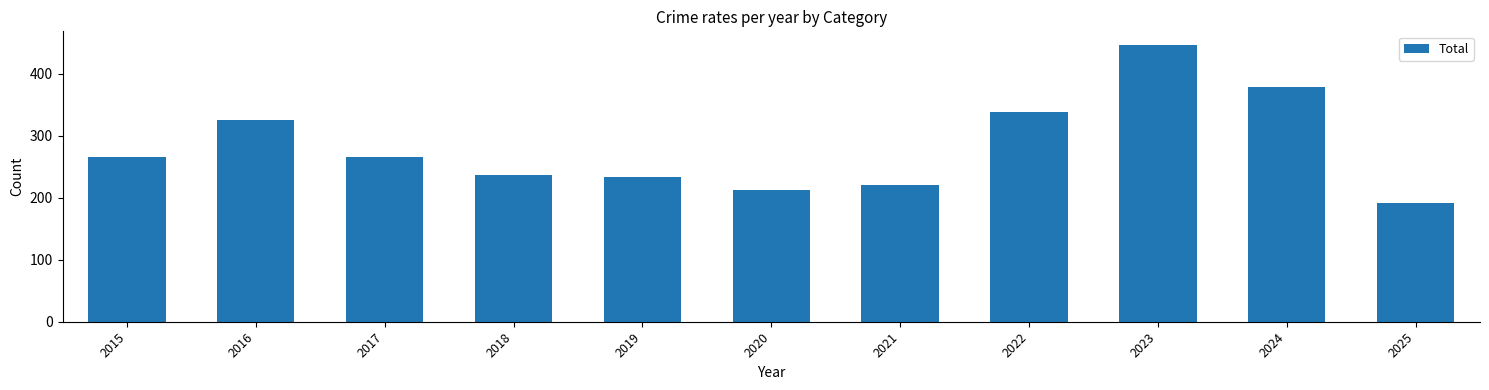

What is the difference between the maximum and minimum values?

254